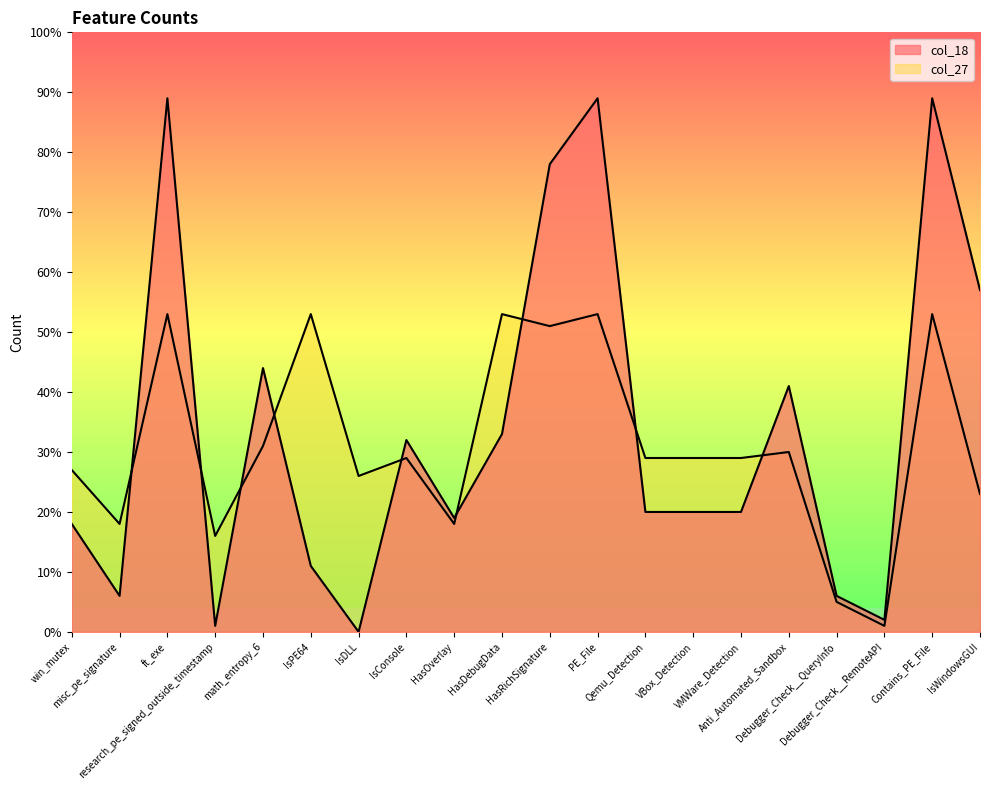

Reading left to right, what are all the values shown in this chart?

col_18: 18	6	89	1	44	11	0	32	19	33	78	89	20	20	20	41	6	2	89	57
col_27: 27	18	53	16	31	53	26	29	18	53	51	53	29	29	29	30	5	1	53	23